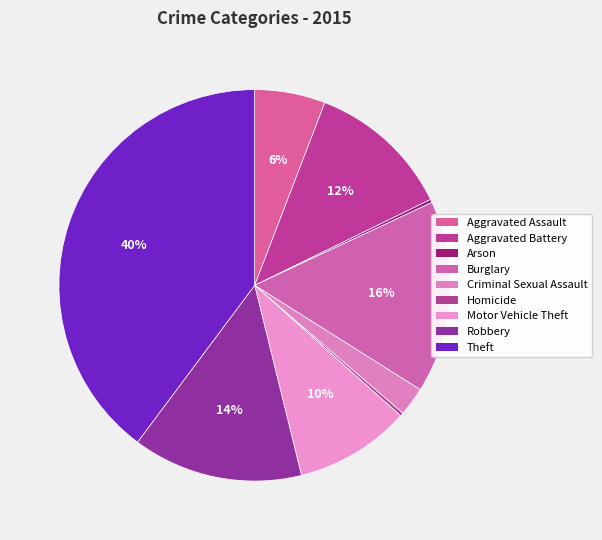

How much of the chart is everything except Homicide?

99.7%